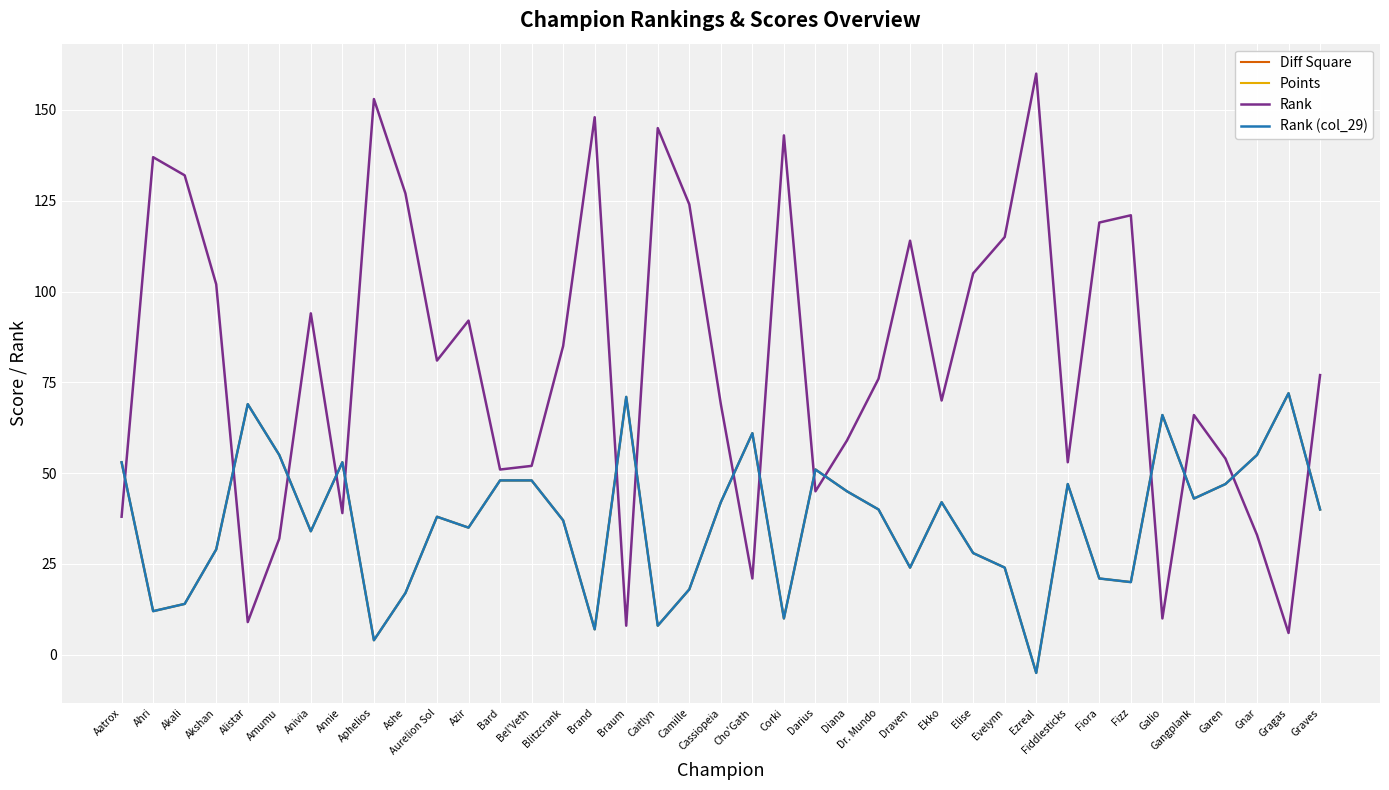

The Points series shows 72 at Ekko. True or false?

False